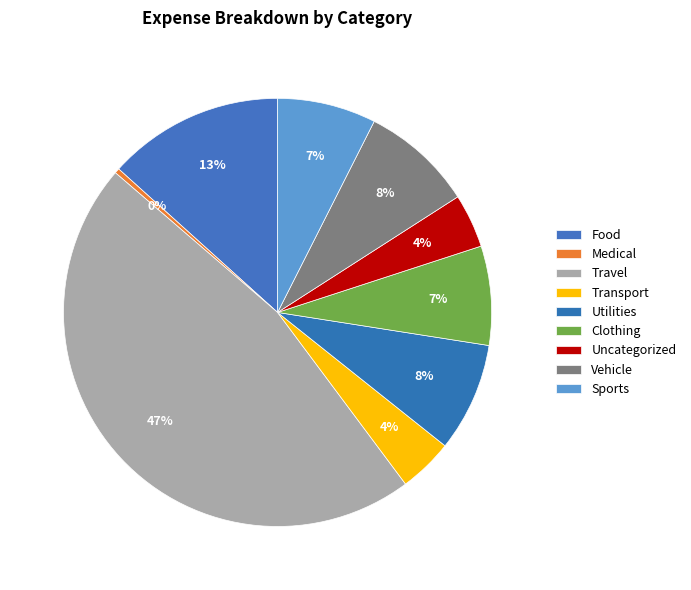

To the nearest percent, what is the average slice percentage?

11%